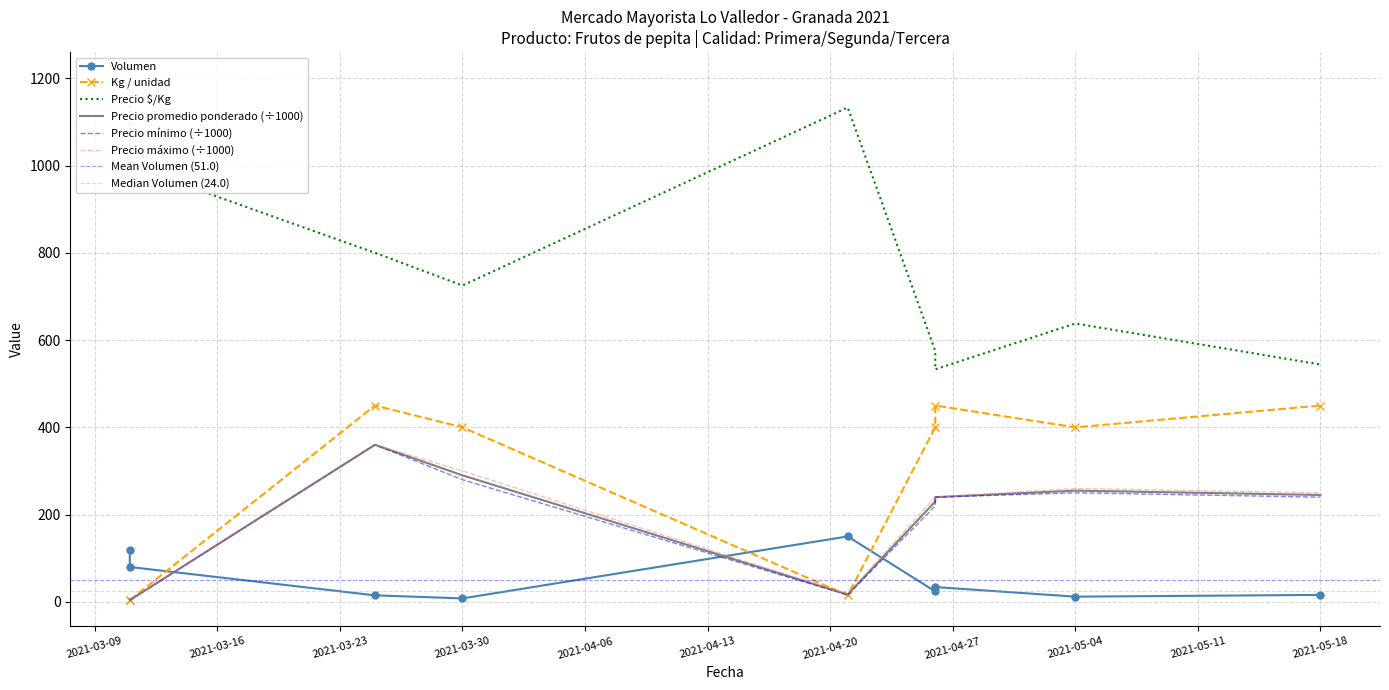

How many lines are shown in the chart?

6